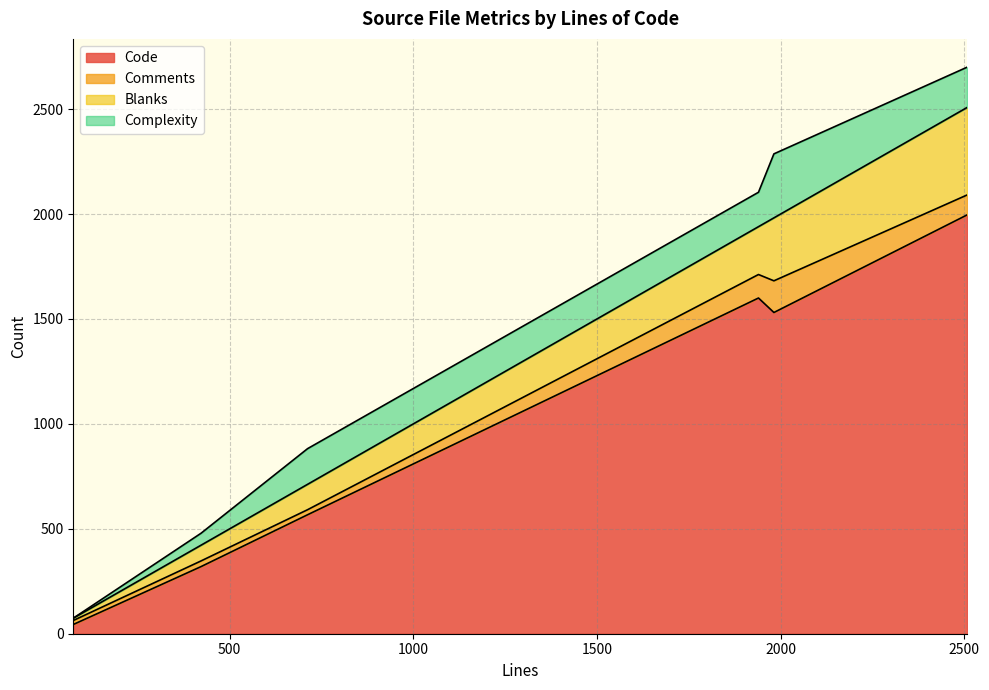

What are all the series names shown in the legend?

Code, Comments, Blanks, Complexity